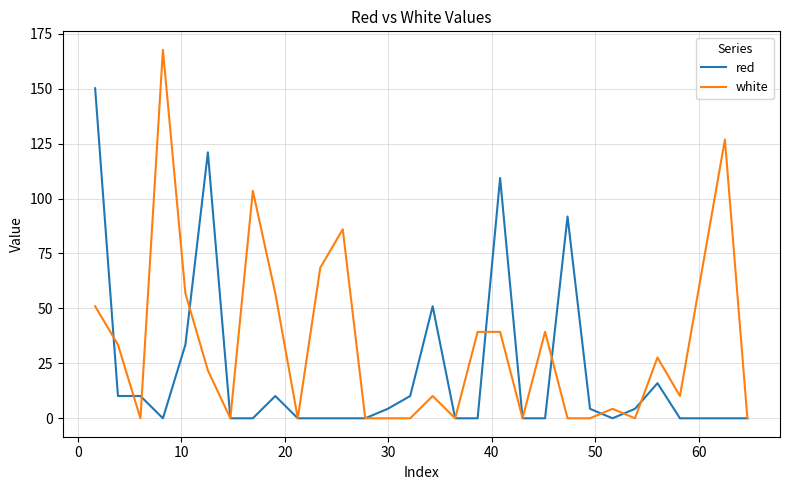

Which series has the largest range (max minus min)?

white